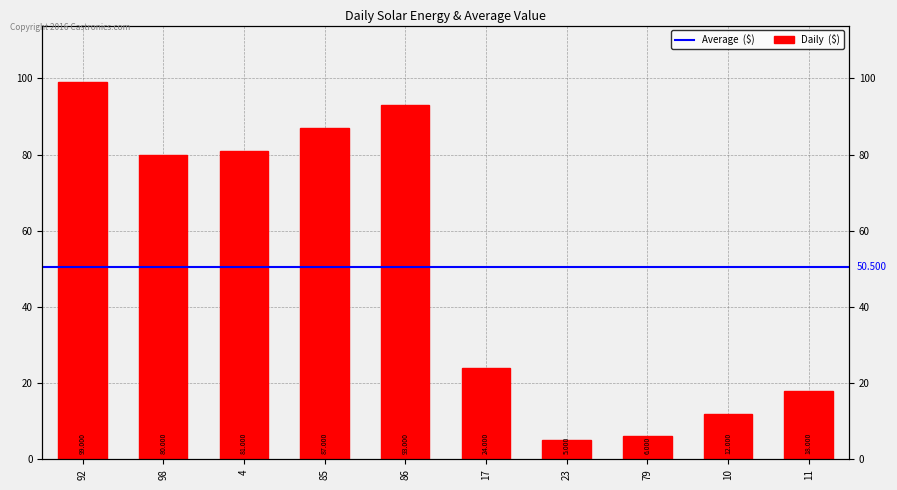

Which label corresponds to the smallest value in the chart?

23